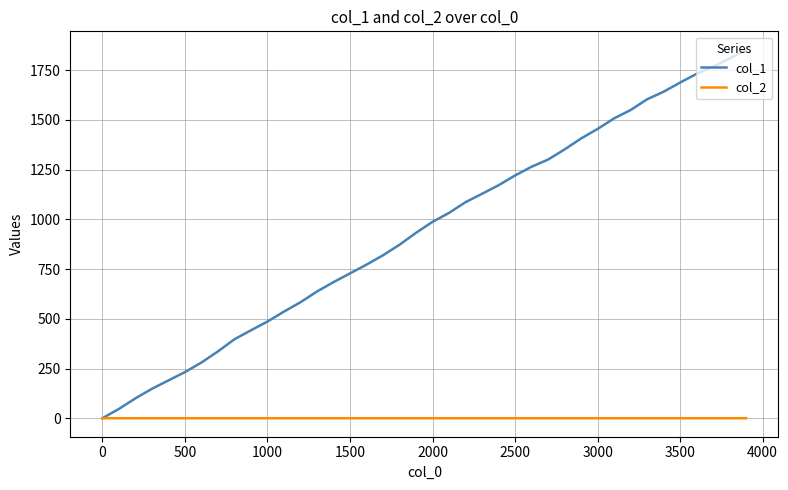

Rank the series by their average value, from highest to lowest.

col_1, col_2